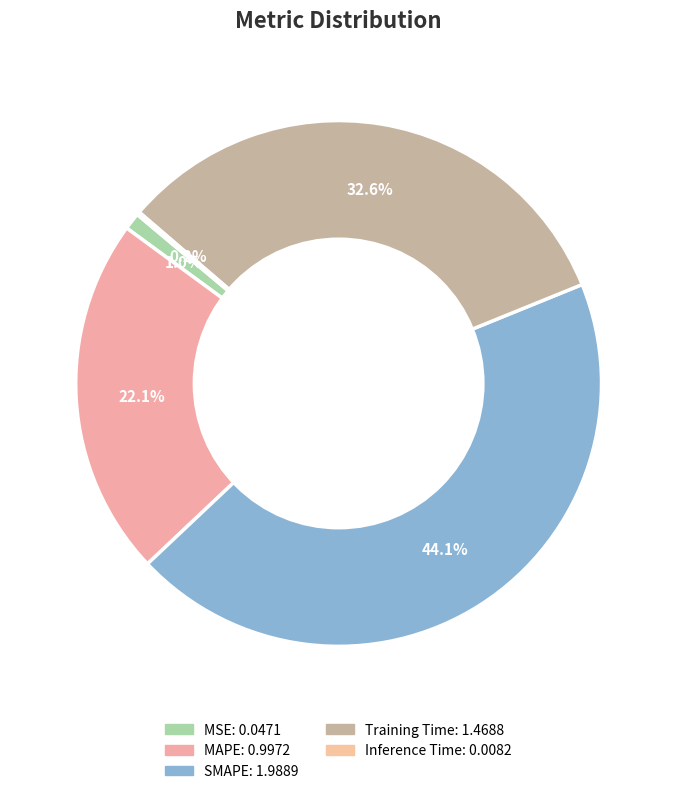

Do Training Time and Inference Time together represent more than half of the pie?

No